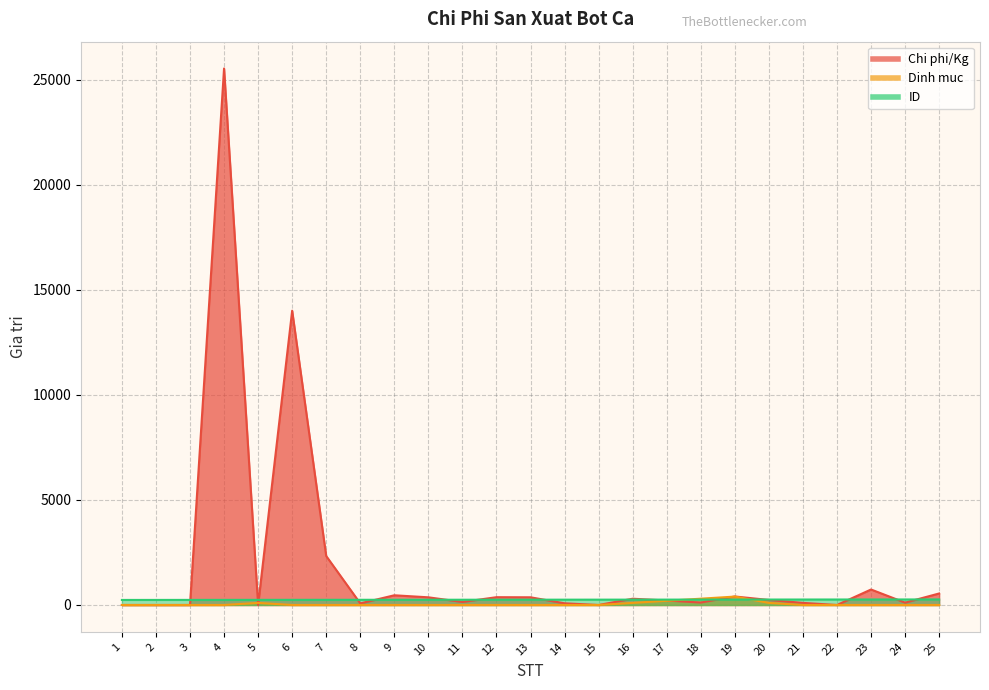

Reading right to left, list all the values displayed in this chart.

Chi phi/Kg: 548	113	737	0	100	239	405	117	213	298	0	80	366	371	144	365	462	76	2330	14004	0	25530	0	0	0
Dinh muc: 0	0	0	0	0	100	400	300	200	100	0	0	0	0	0	0	0	0	0	0	100	0	0	0	0
ID: 264	263	262	261	260	259	258	257	256	255	254	253	252	251	250	249	248	247	246	245	244	243	242	241	240